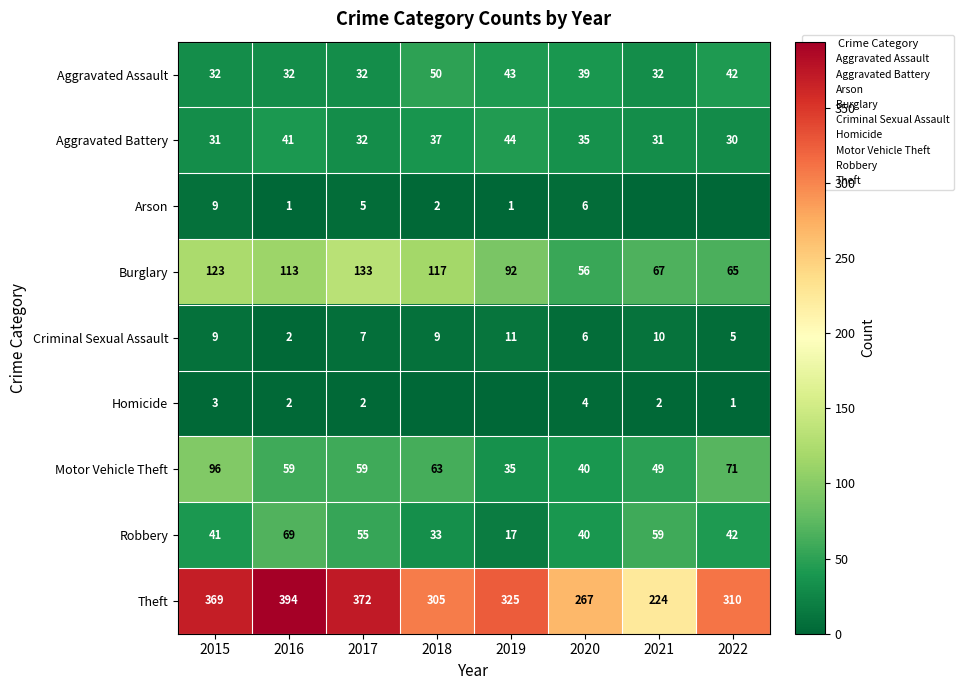

What is the difference between the second highest and minimum values in the Homicide series?

3